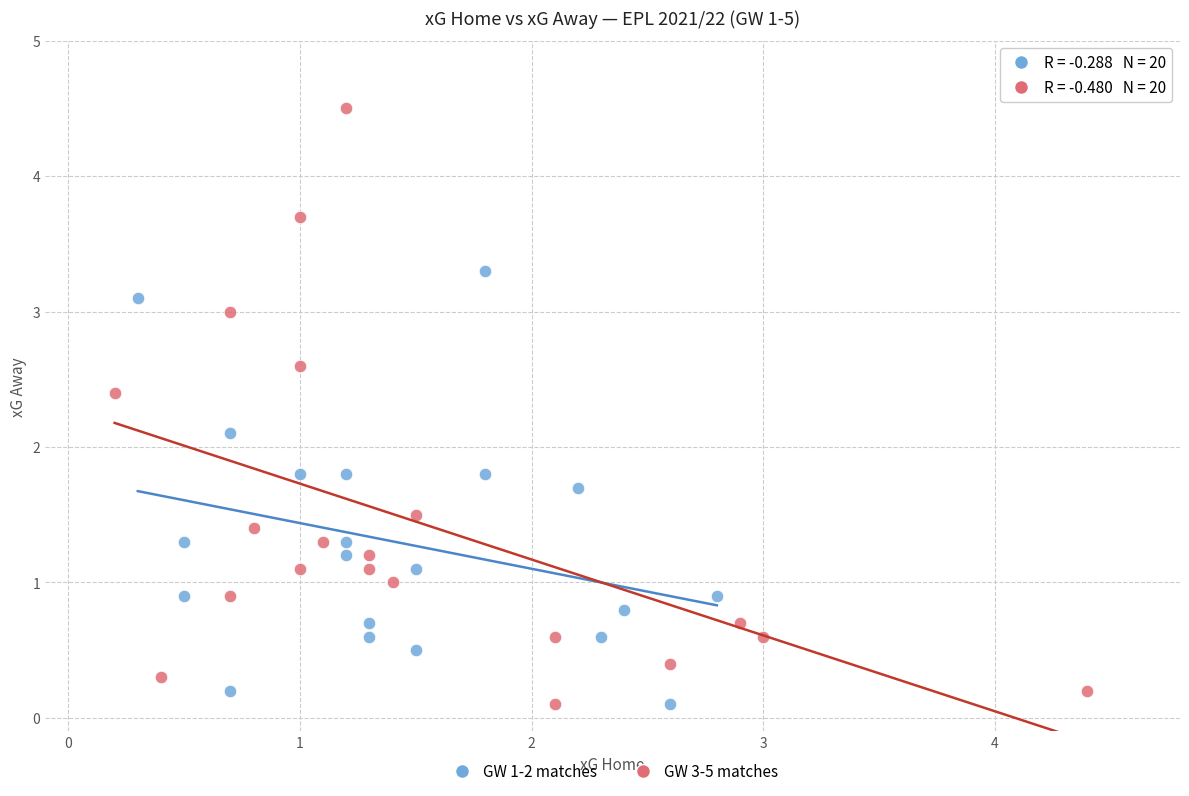

What are all the series names shown in the legend?

GW 1-2 matches, GW 3-5 matches